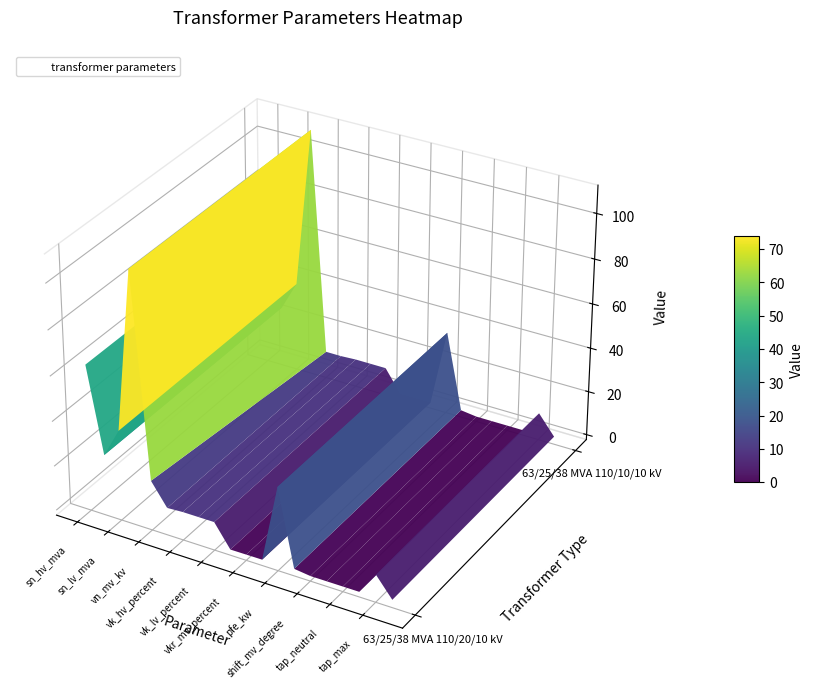

Reading right to left, what are all the values shown in this chart?

63/25/38 MVA 110/20/10 kV: 1.2	10.0	0.0	0.0	0.0	0.0	0.9	35.0	0.3	0.3	0.3	10.4	10.4	10.4	10.0	20.0	110.0	38.0	25.0	63.0
63/25/38 MVA 110/10/10 kV: 1.2	10.0	0.0	0.0	0.0	0.0	0.9	35.0	0.3	0.3	0.3	10.4	10.4	10.4	10.0	10.0	110.0	38.0	25.0	63.0